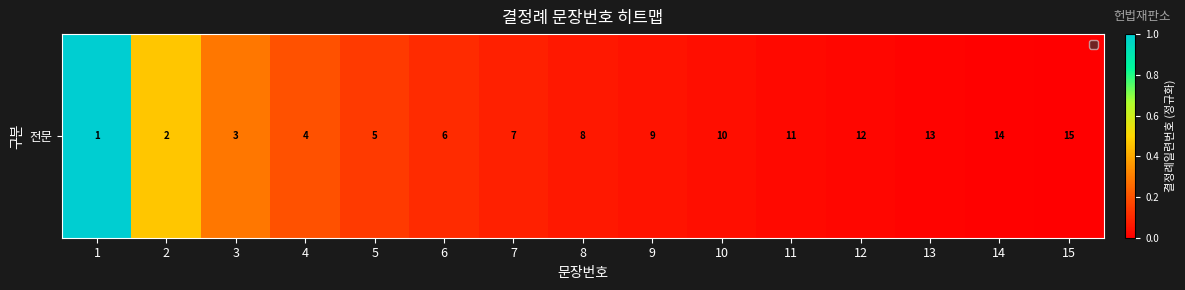

Is it true that the value at 7 is 0.1?

True